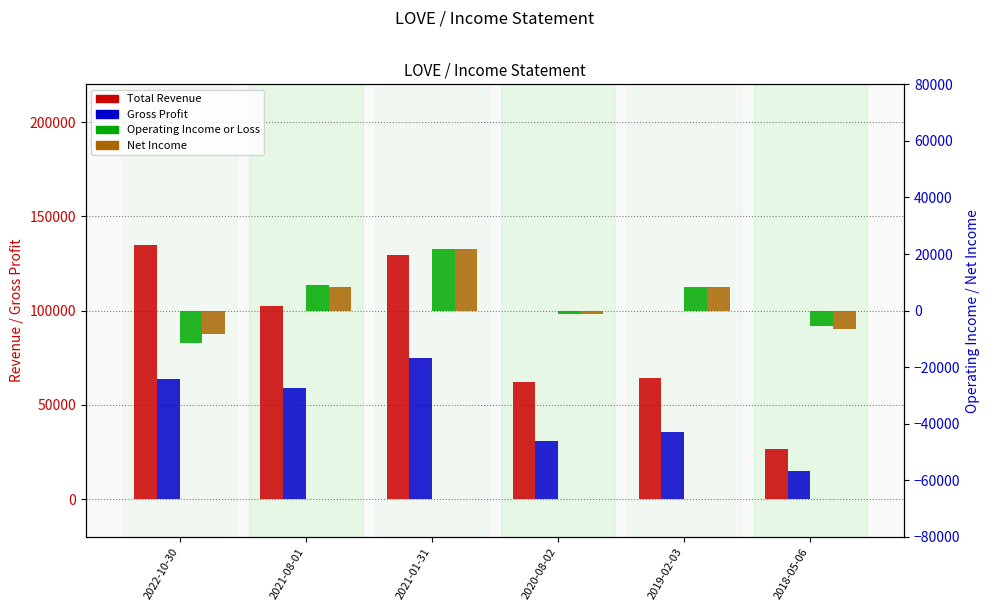

What is the difference between the highest and lowest values at 2021-01-31?

108000